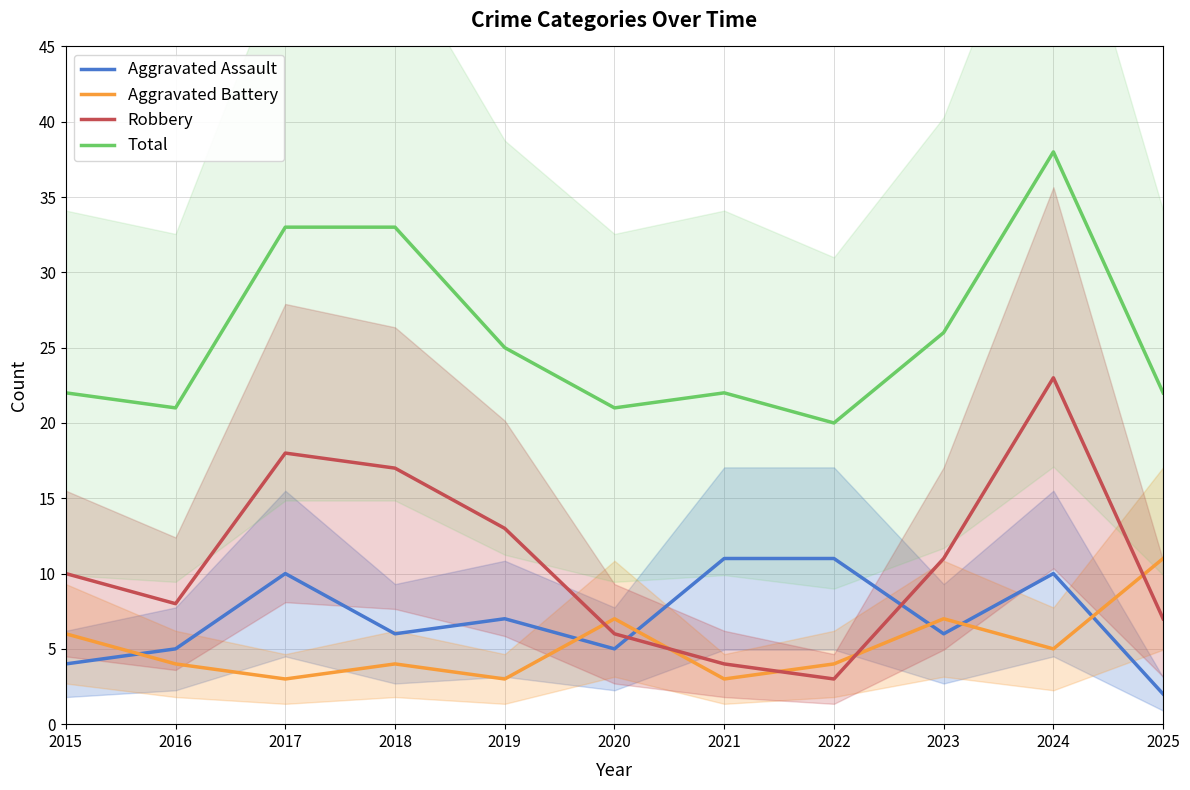

Count the number of categories in the chart.

11